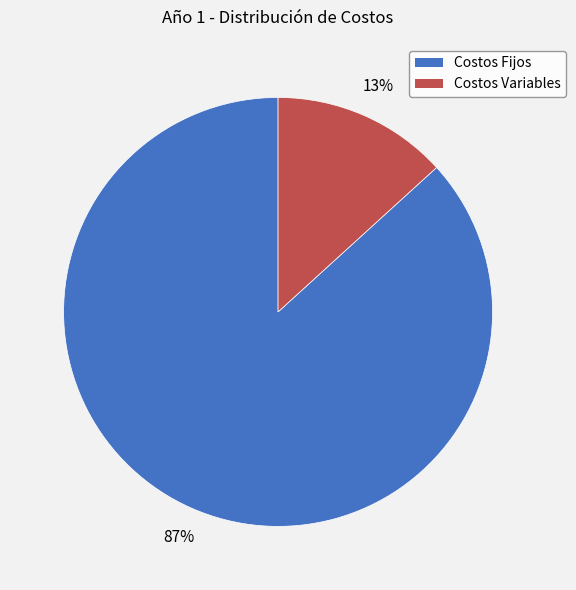

Is it true that Costos Variables is 2% of the pie?

False